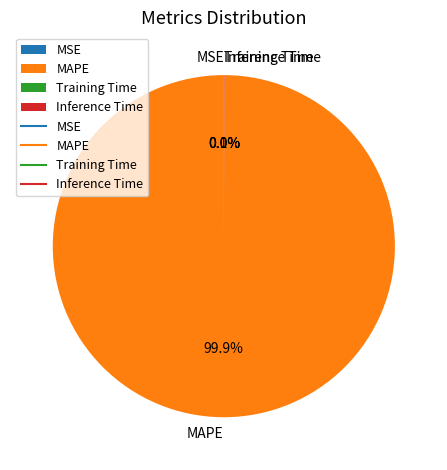

Which category has the biggest portion of the pie?

MAPE